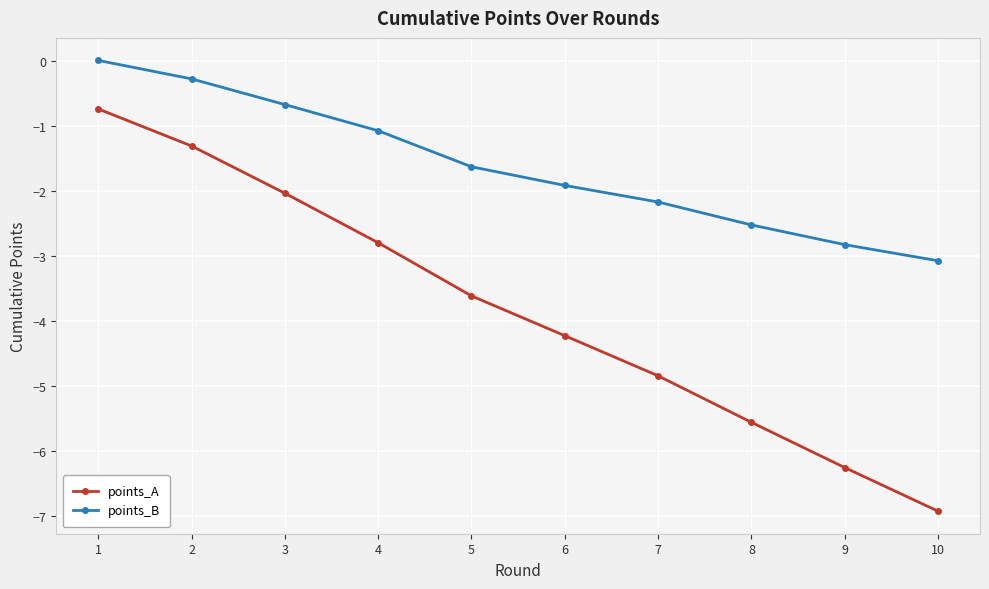

What is the total value across all series at 6?

-6.1